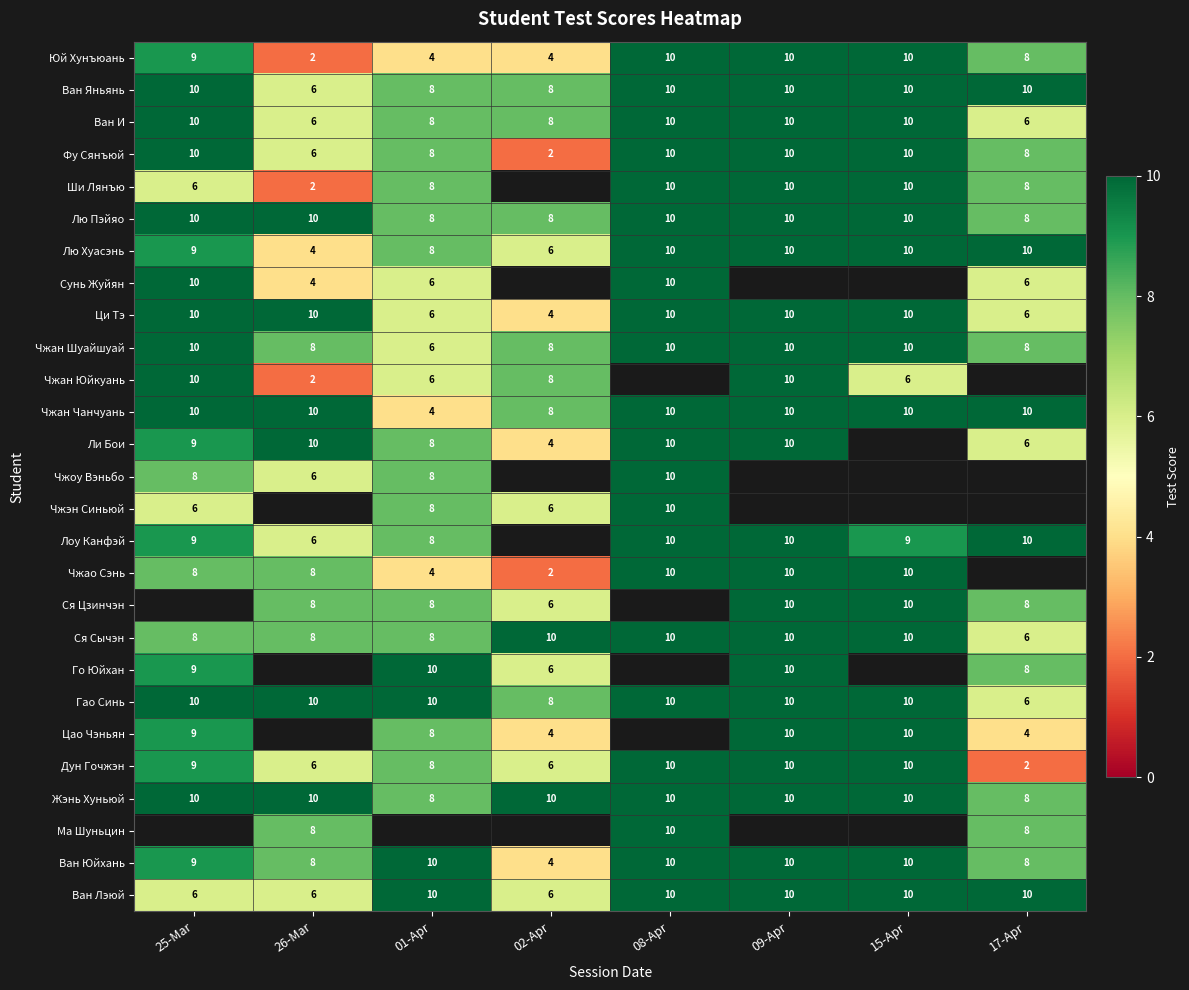

What is the difference between the maximum and minimum values in the Чжан Шуайшуай series?

4